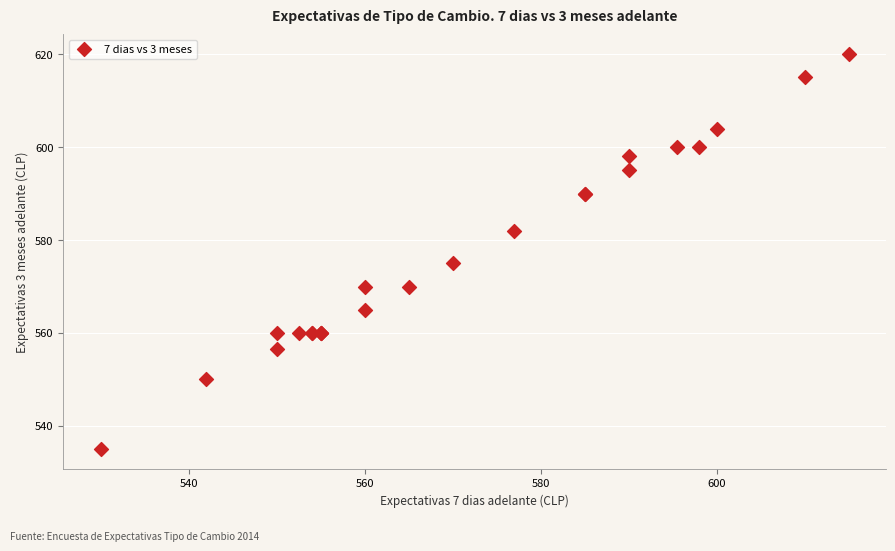

What Y value in the scatter plot is closest to 577?

575.0